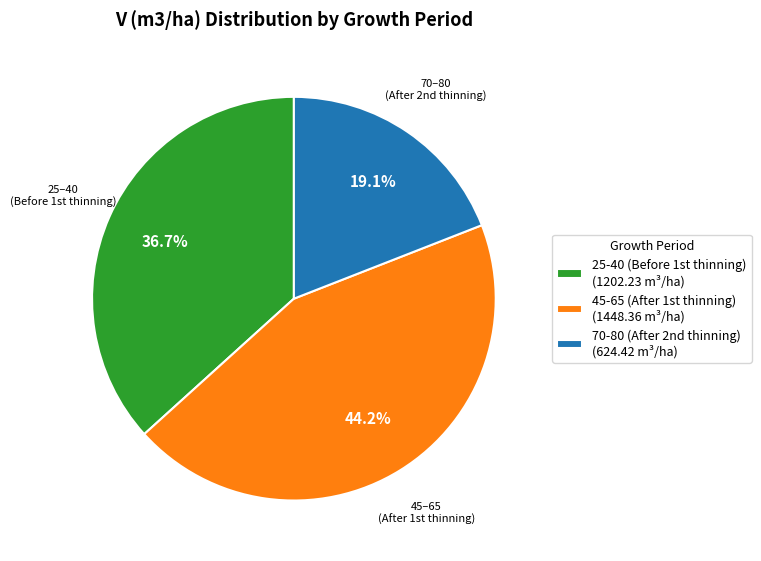

Rank the categories by value from highest to lowest.

45-65 (After 1st thinning) (1448.36 m³/ha), 25-40 (Before 1st thinning) (1202.23 m³/ha), 70-80 (After 2nd thinning) (624.42 m³/ha)